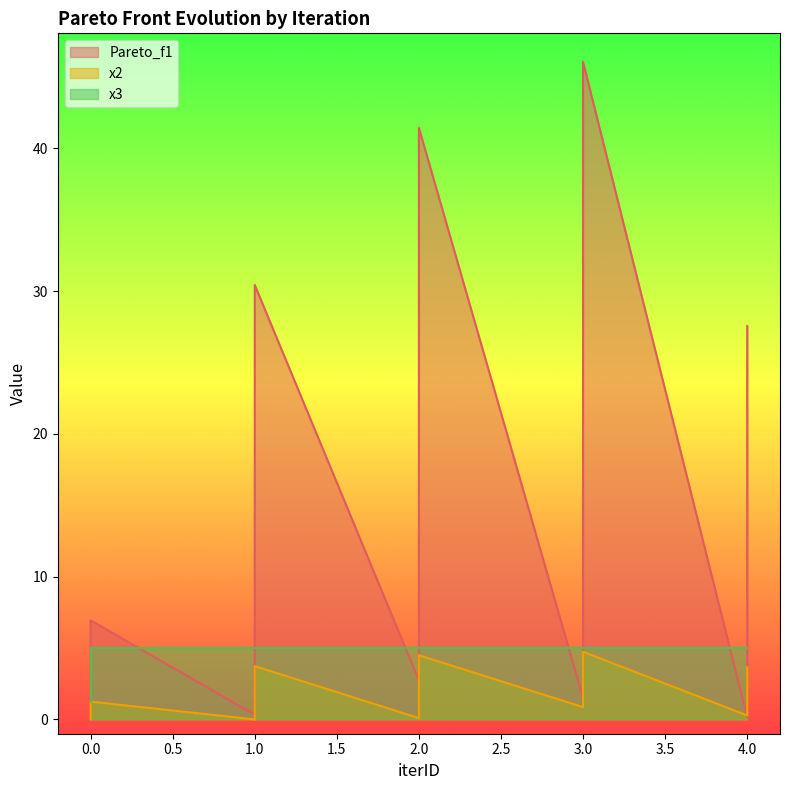

Which series has the largest range (max minus min)?

Pareto_f1